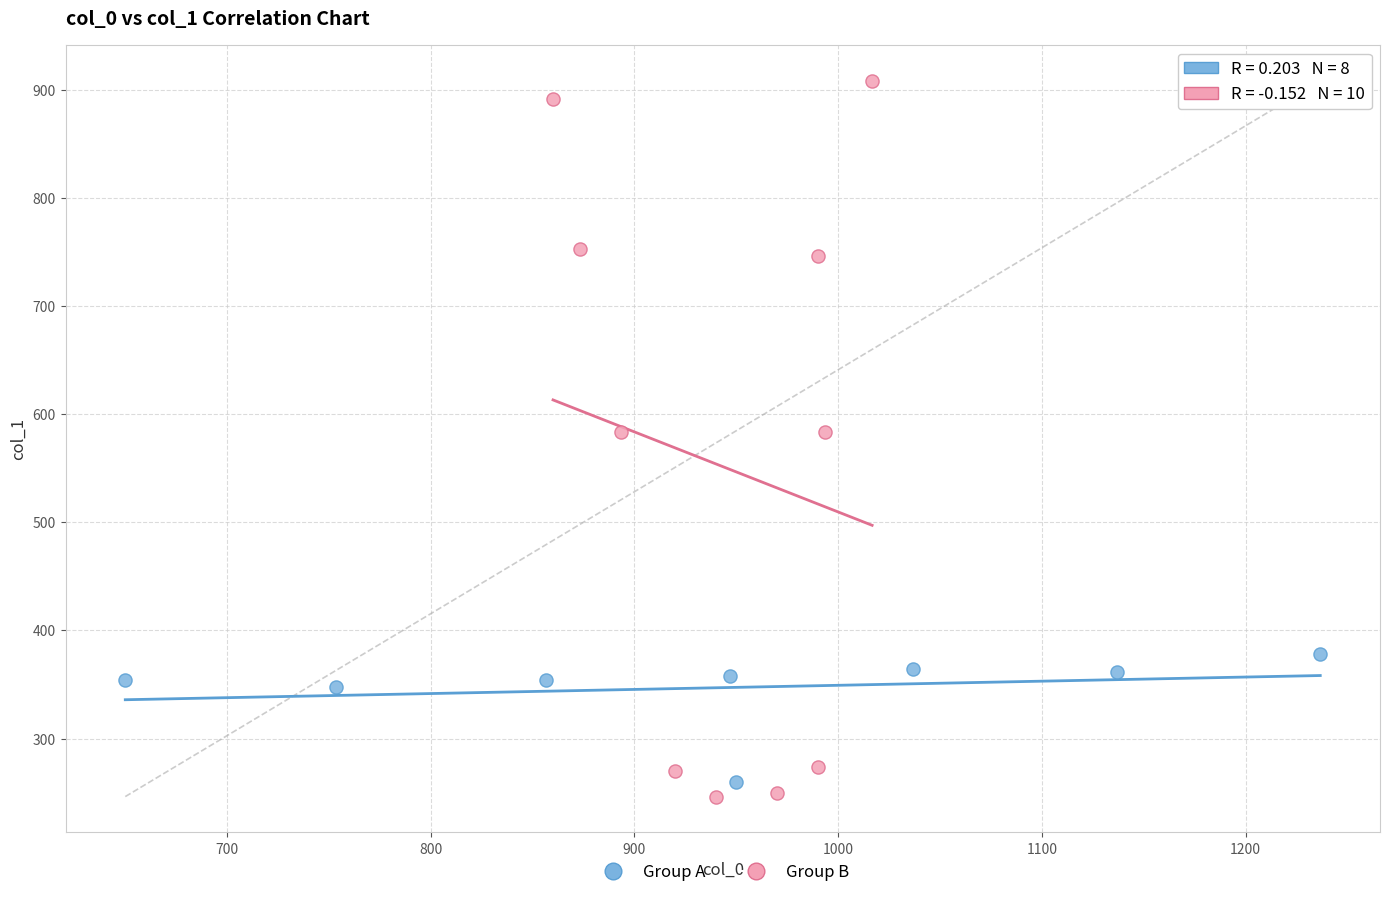

Which series has the widest spread of Y values?

Group B